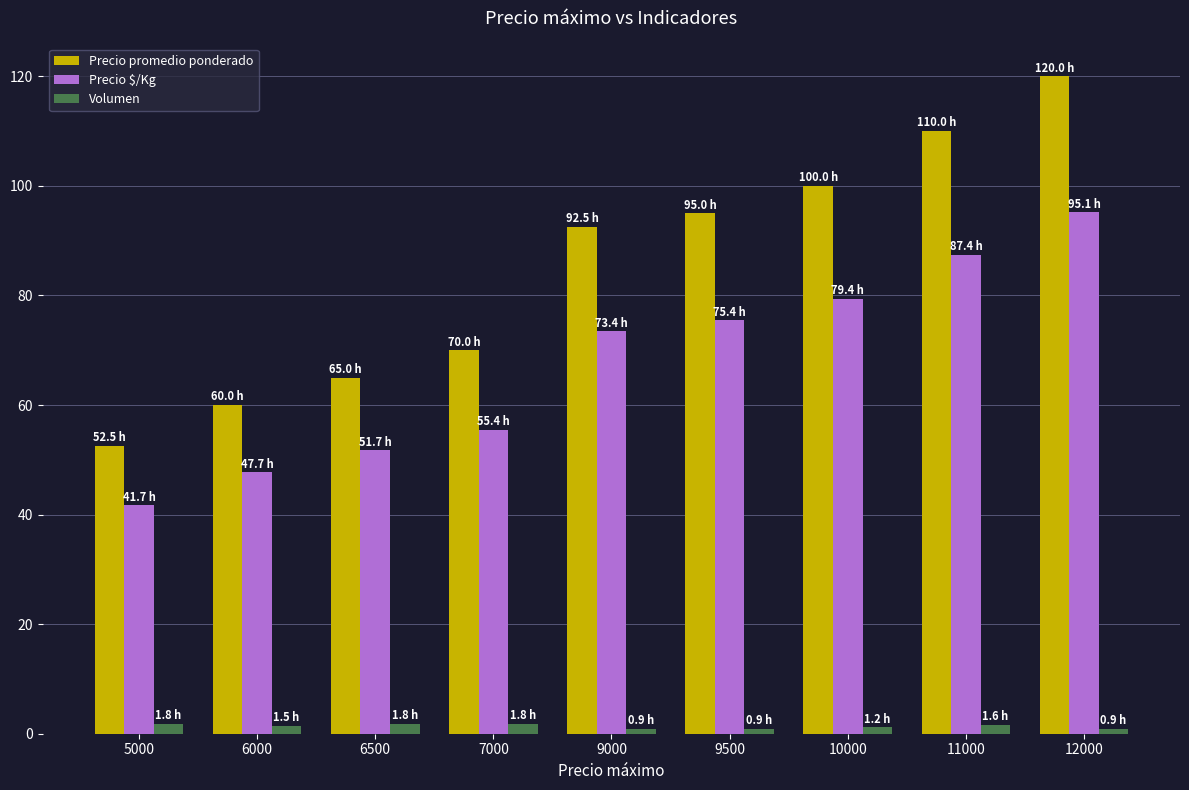

Which series has the largest range (max minus min)?

Precio promedio ponderado